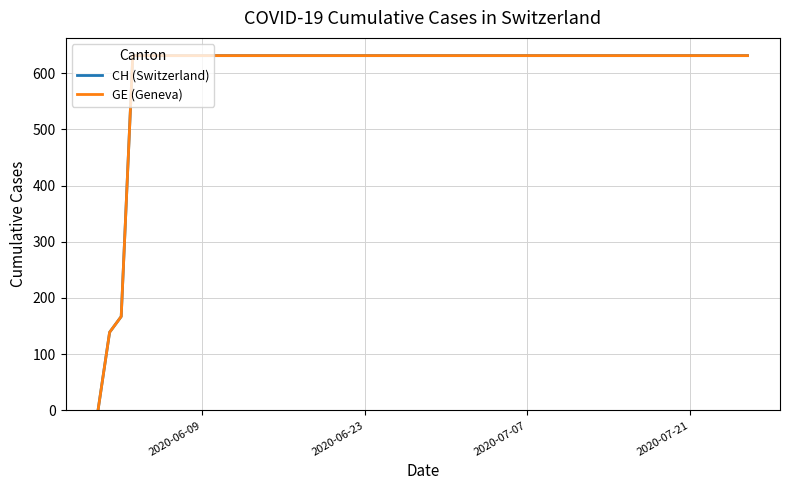

Is this an area chart (filled region under the line)?

No